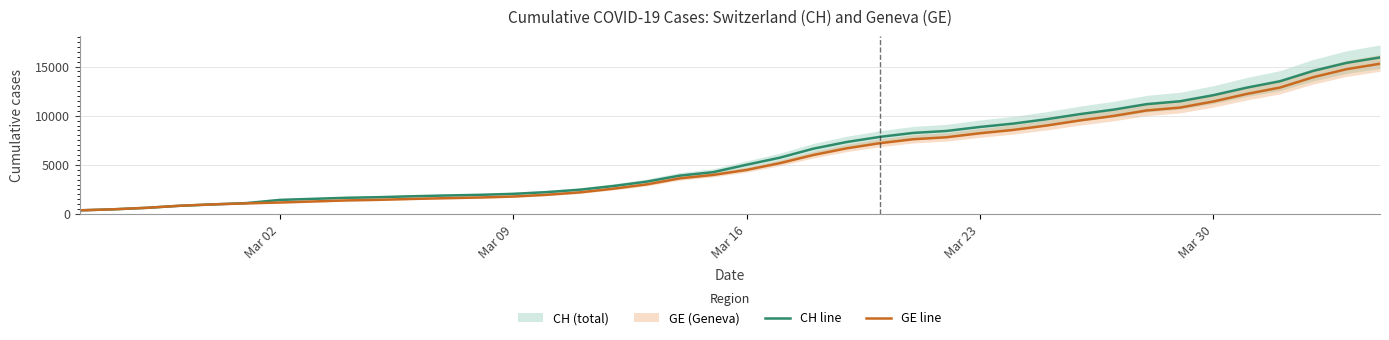

What is the sum of all CH line values?

242133